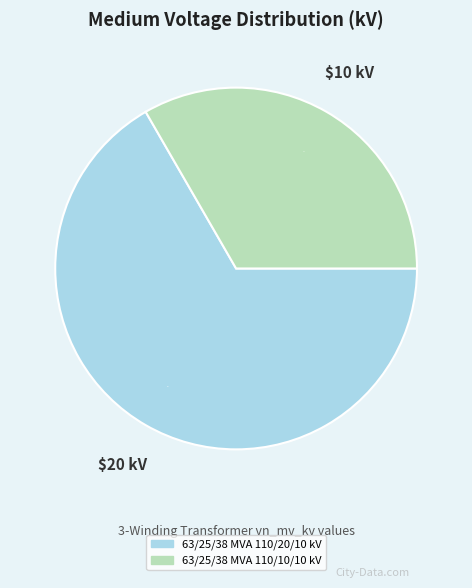

To the nearest percent, what is the combined percentage of 63/25/38 MVA 110/20/10 kV and 63/25/38 MVA 110/10/10 kV?

100%